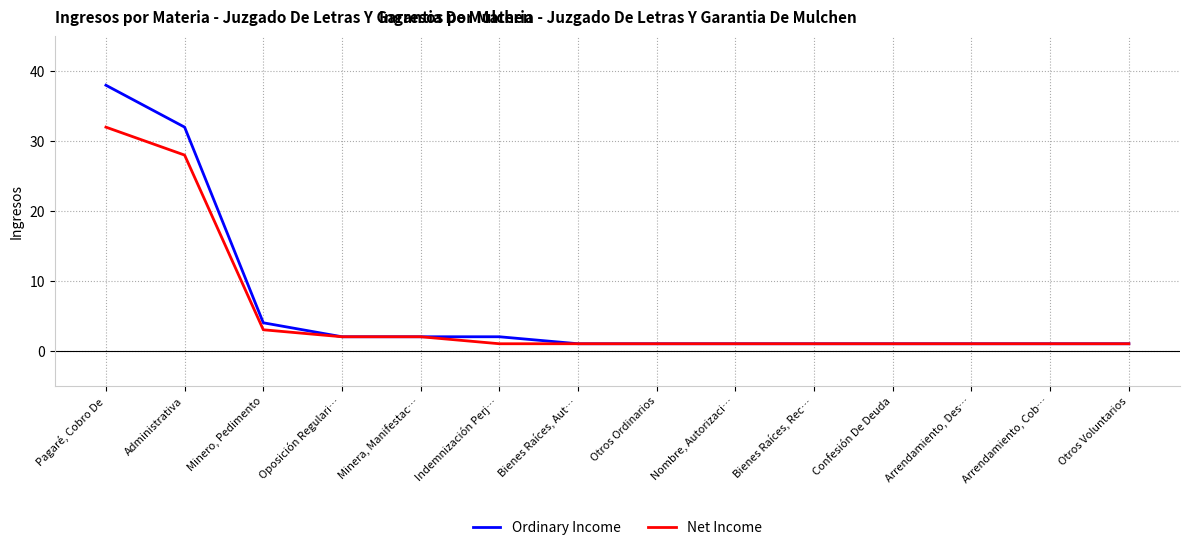

Reading right to left, extract all data points from this chart.

Ordinary Income: 1	1	1	1	1	1	1	1	2	2	2	4	32	38
Net Income: 1	1	1	1	1	1	1	1	1	2	2	3	28	32